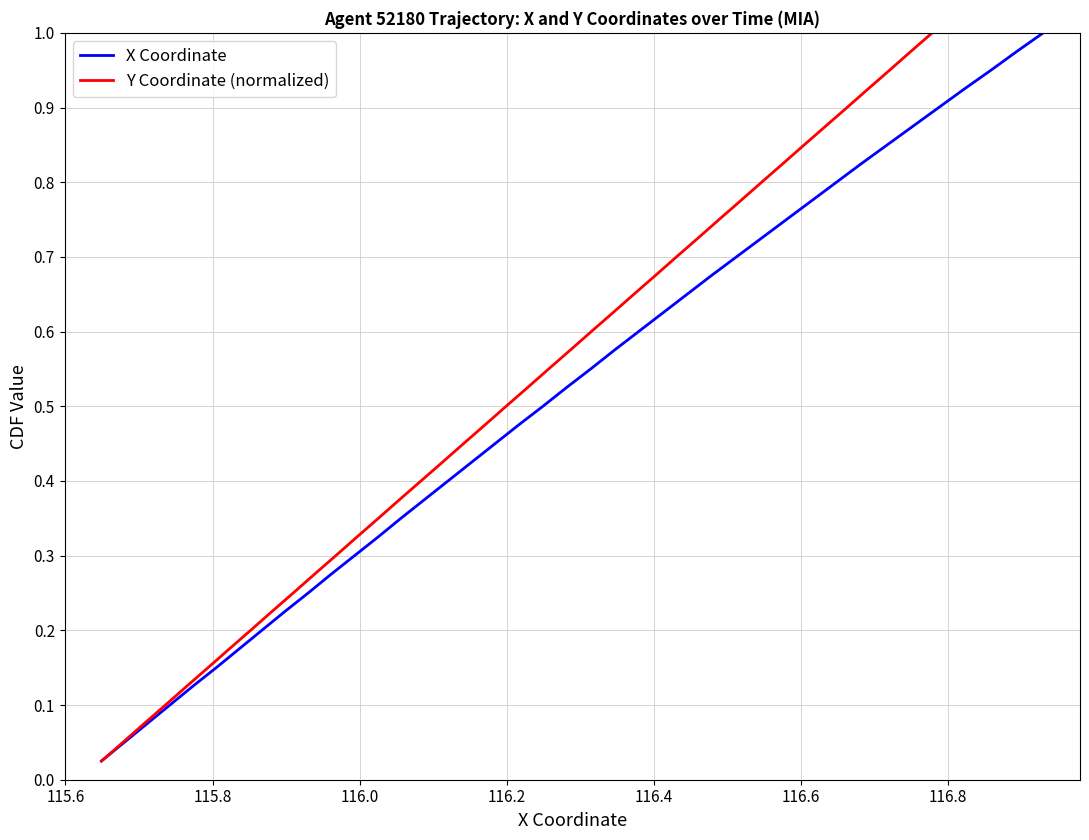

Which series has the largest total across all categories?

X Coordinate